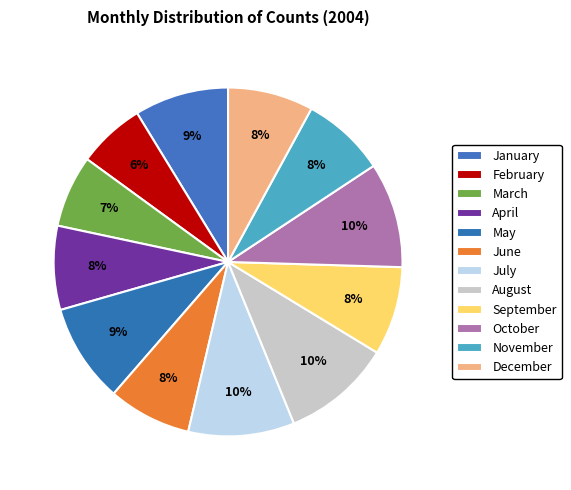

Does March account for over 50% of the chart?

No